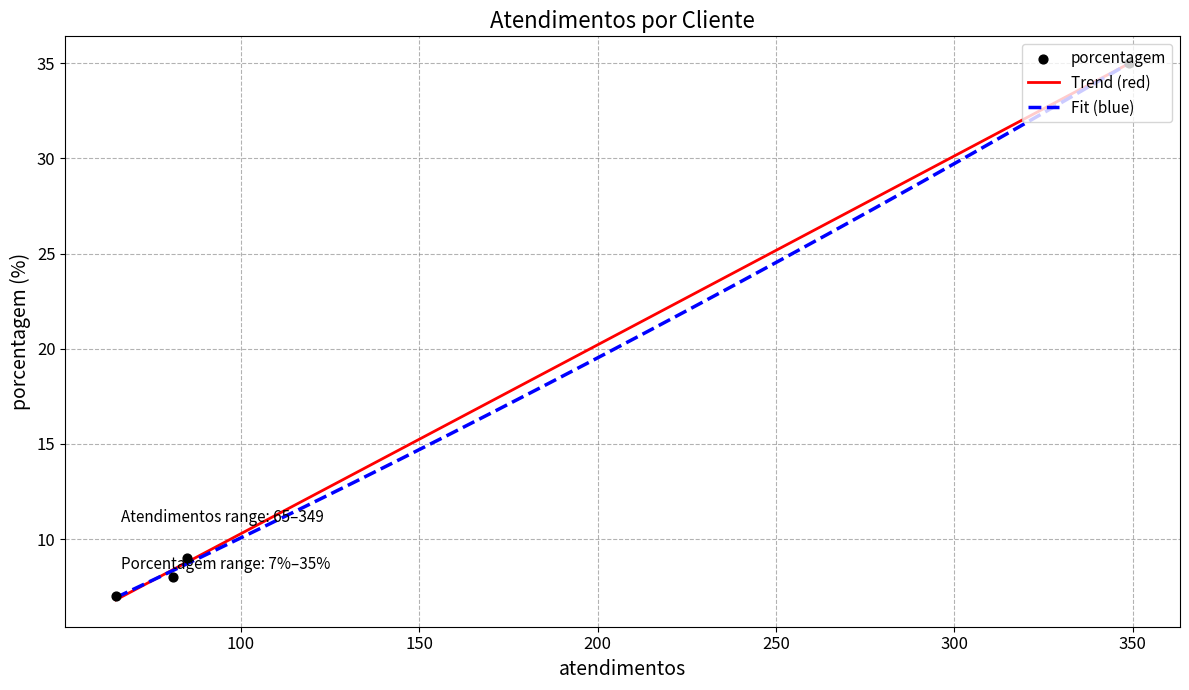

What is the minimum value for Trend (red)?

6.8